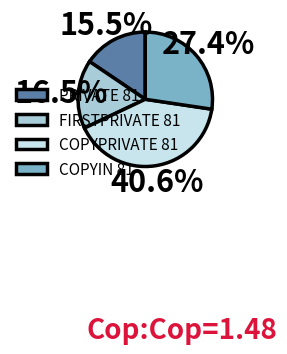

To the nearest percent, what portion does COPYIN 81 represent?

27%